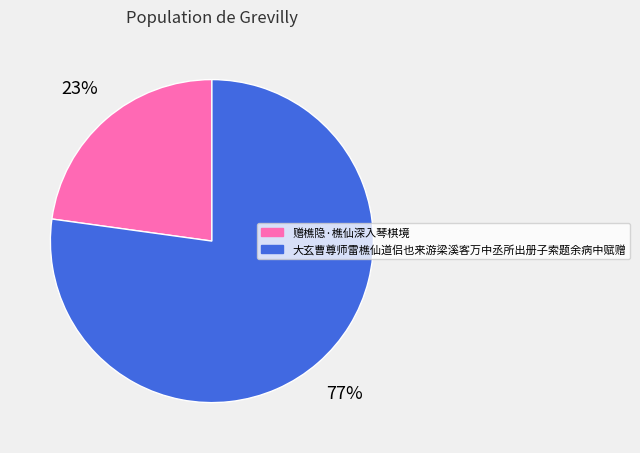

To the nearest percent, what is the average slice percentage?

50%